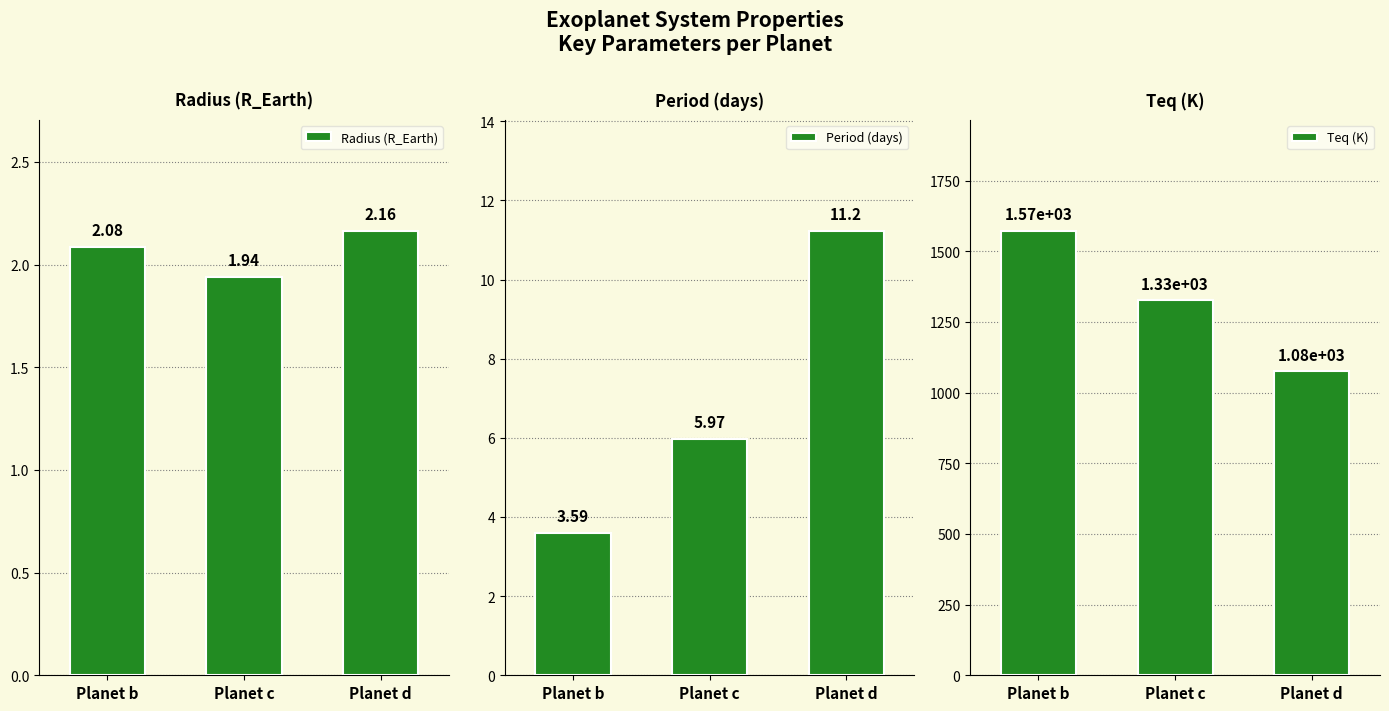

Which category has the lowest value in the Radius (R_Earth) series?

Planet c